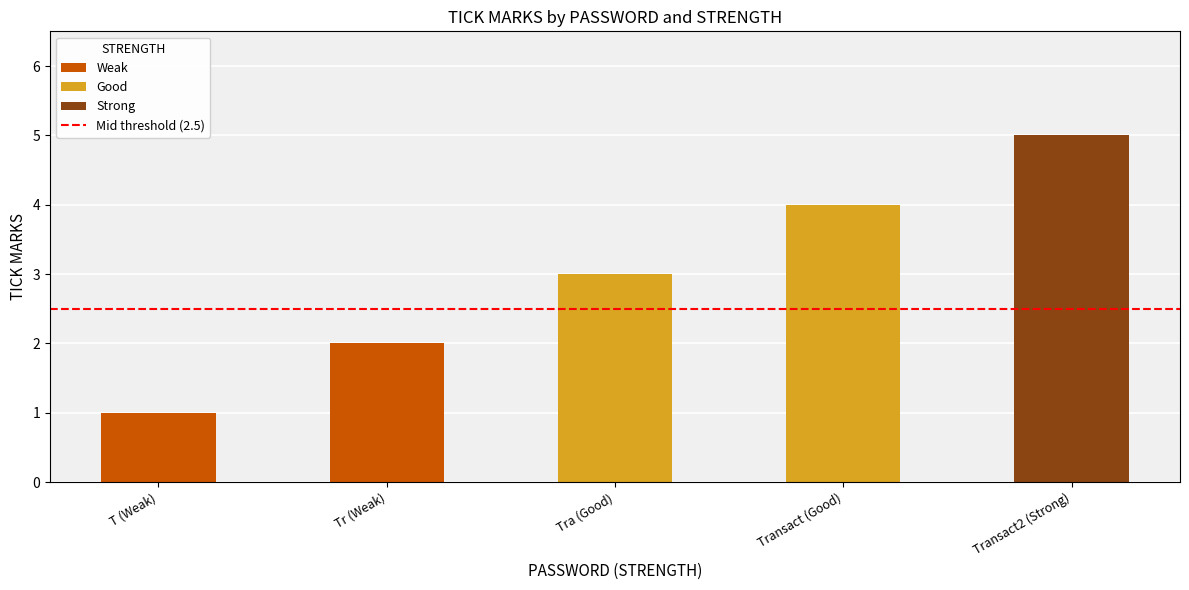

The value at Tra (Good) is 5. True or false?

False